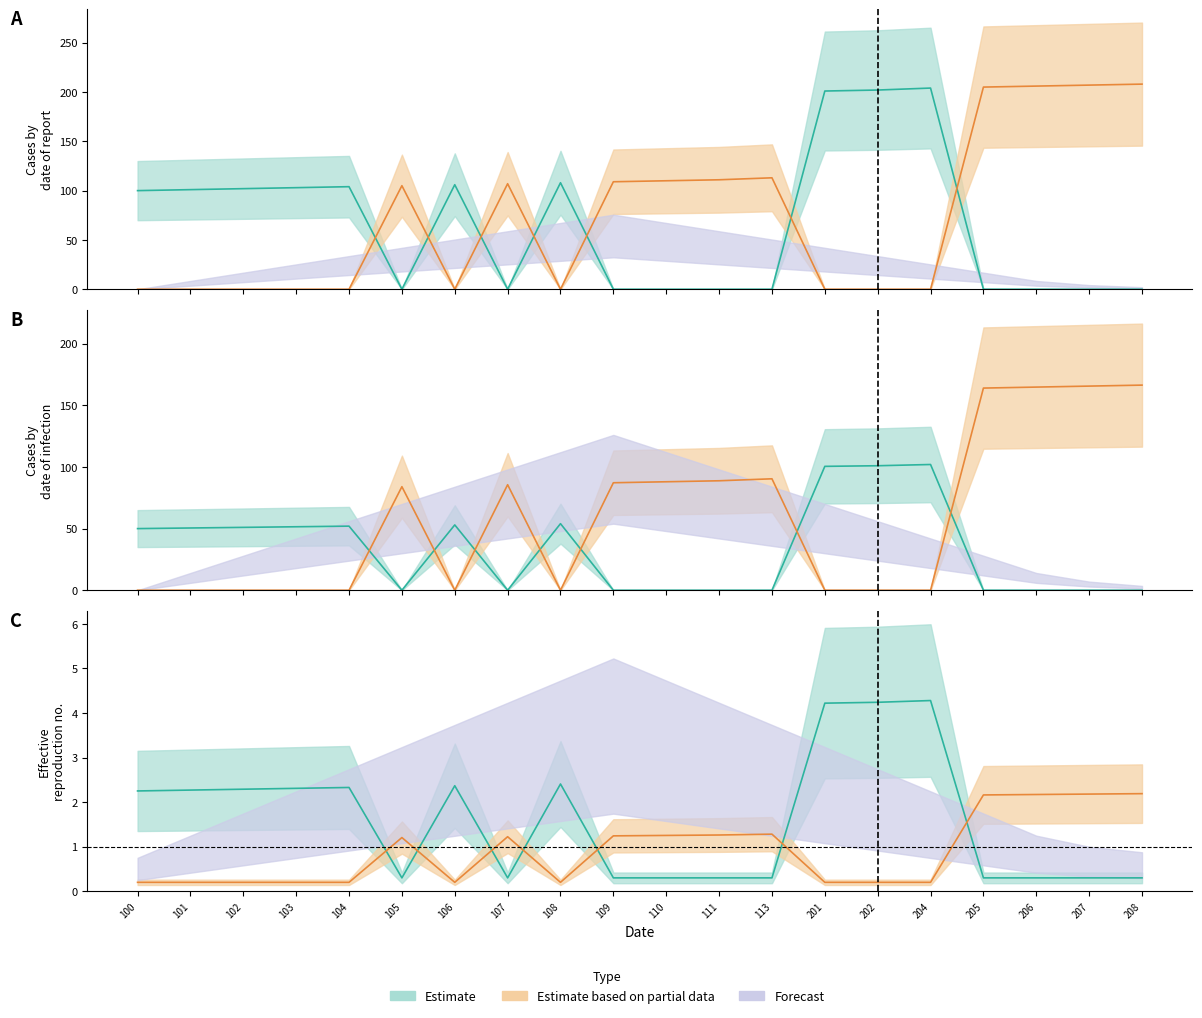

Between 103 and 110, which series saw the biggest shift?

Estimate based on partial data